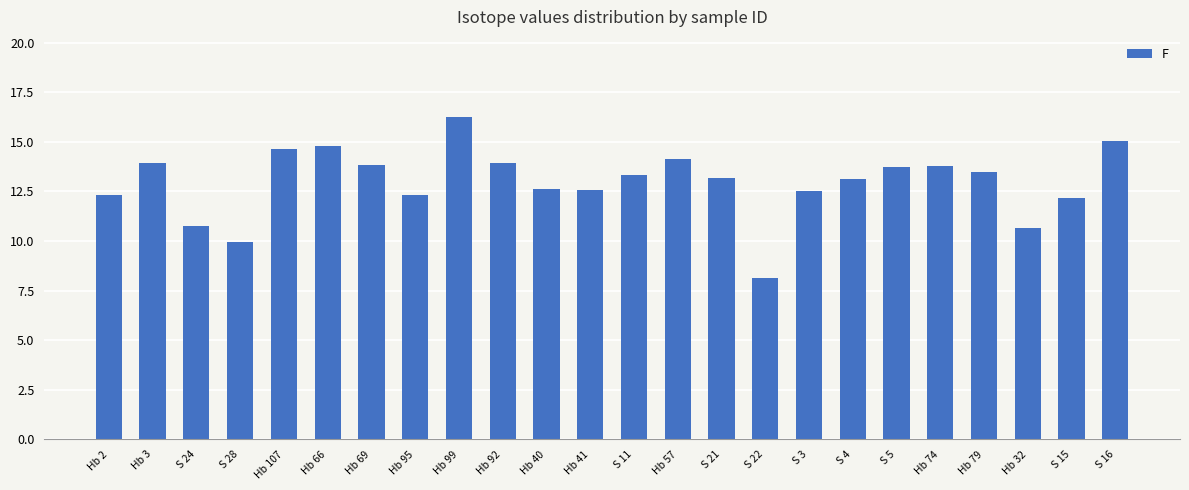

Read the value at Hb 40.

12.6